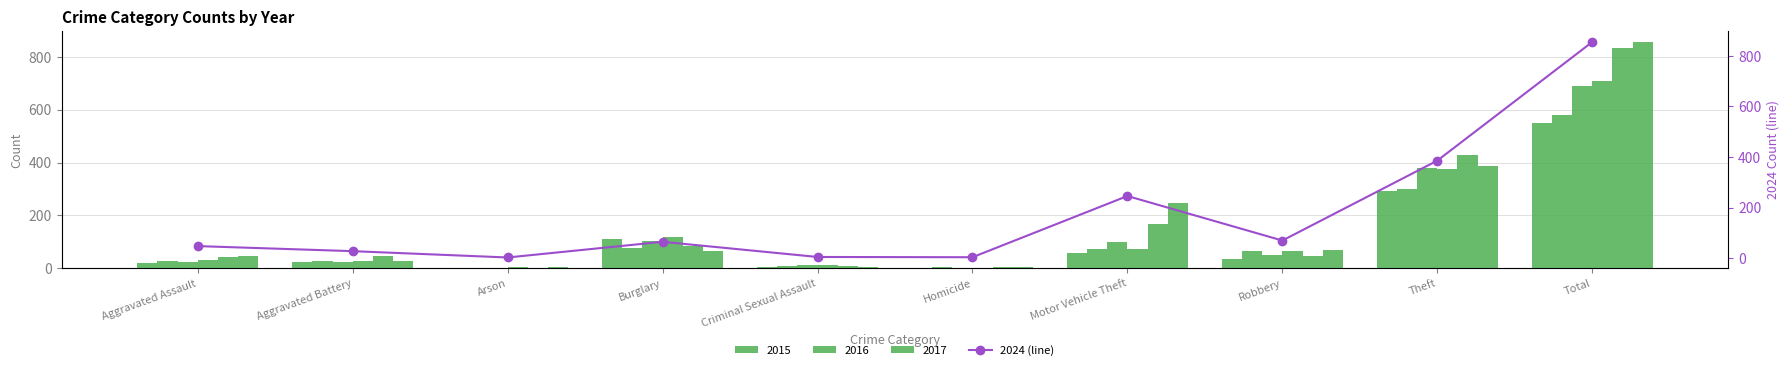

What is the ratio of the value at Total to the value at Aggravated Battery?

30.5